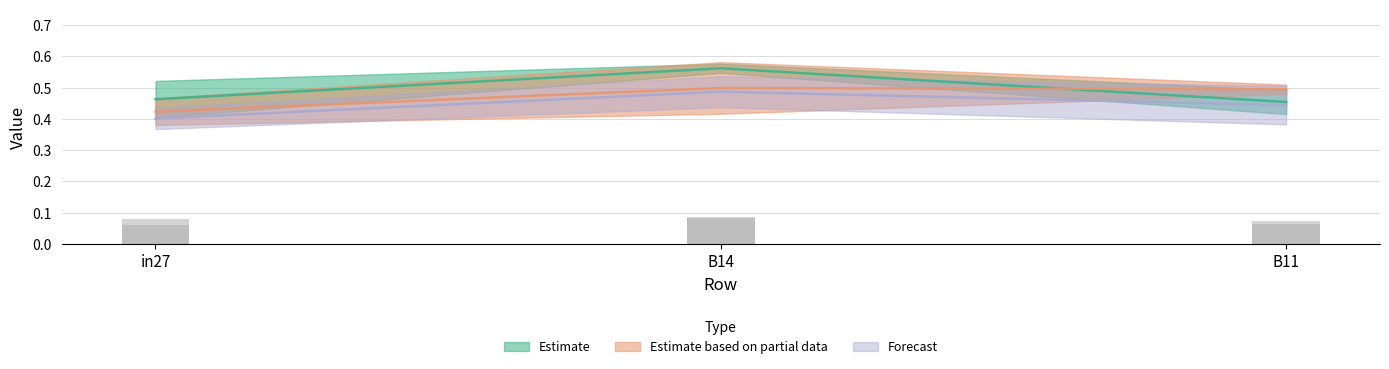

Count the number of categories in the chart.

3